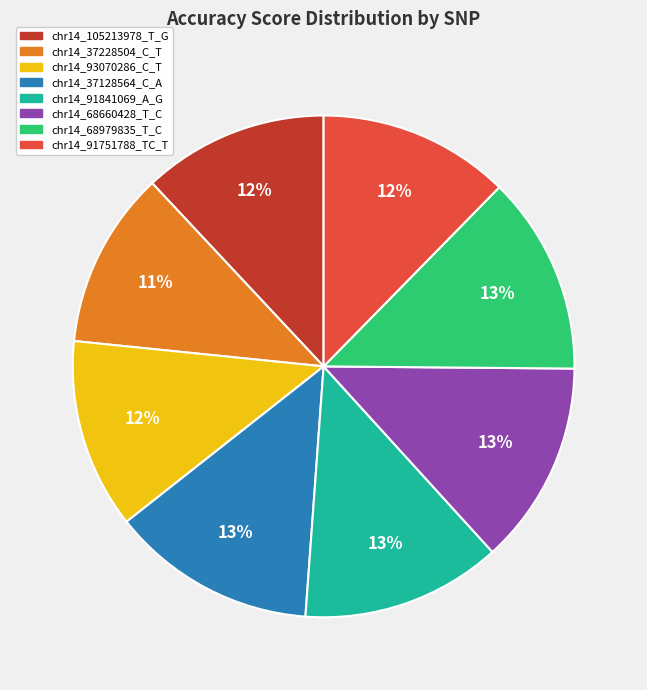

To the nearest percent, what is the difference between the largest and smallest slice percentages?

2%